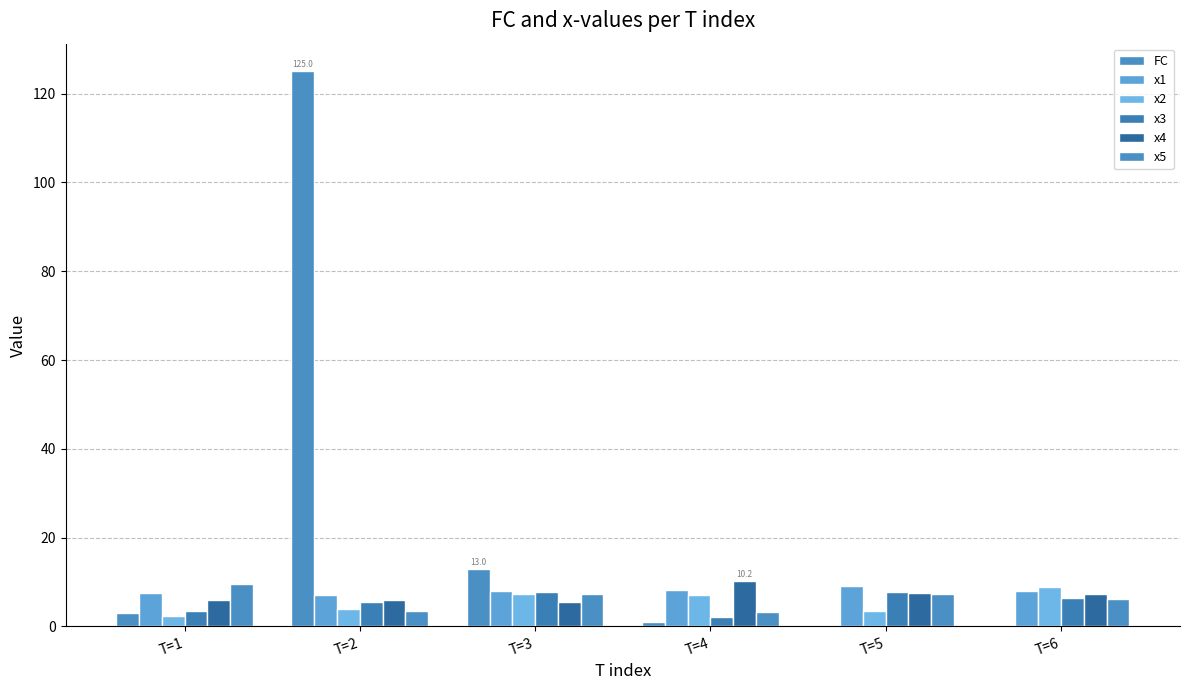

How many groups of bars are there?

6